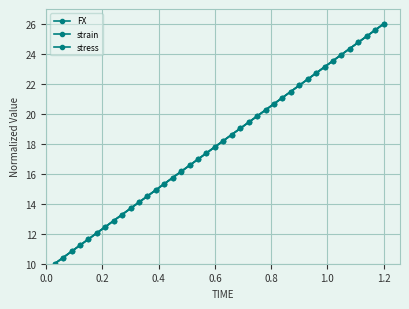

Reading left to right, what are all the values shown in this chart?

FX: 10.0	10.4	10.8	11.2	11.6	12.1	12.5	12.9	13.3	13.7	14.1	14.5	14.9	15.3	15.7	16.2	16.6	17.0	17.4	17.8	18.2	18.6	19.0	19.4	19.8	20.3	20.7	21.1	21.5	21.9	22.3	22.7	23.1	23.5	24.0	24.4	24.8	25.2	25.6	26.0
strain: 10.0	10.4	10.8	11.2	11.6	12.1	12.5	12.9	13.3	13.7	14.1	14.5	14.9	15.3	15.7	16.2	16.6	17.0	17.4	17.8	18.2	18.6	19.0	19.4	19.8	20.3	20.7	21.1	21.5	21.9	22.3	22.7	23.1	23.5	23.9	24.4	24.8	25.2	25.6	26.0
stress: 10.0	10.4	10.8	11.2	11.6	12.1	12.5	12.9	13.3	13.7	14.1	14.5	14.9	15.3	15.7	16.2	16.6	17.0	17.4	17.8	18.2	18.6	19.0	19.4	19.8	20.3	20.7	21.1	21.5	21.9	22.3	22.7	23.1	23.5	24.0	24.4	24.8	25.2	25.6	26.0